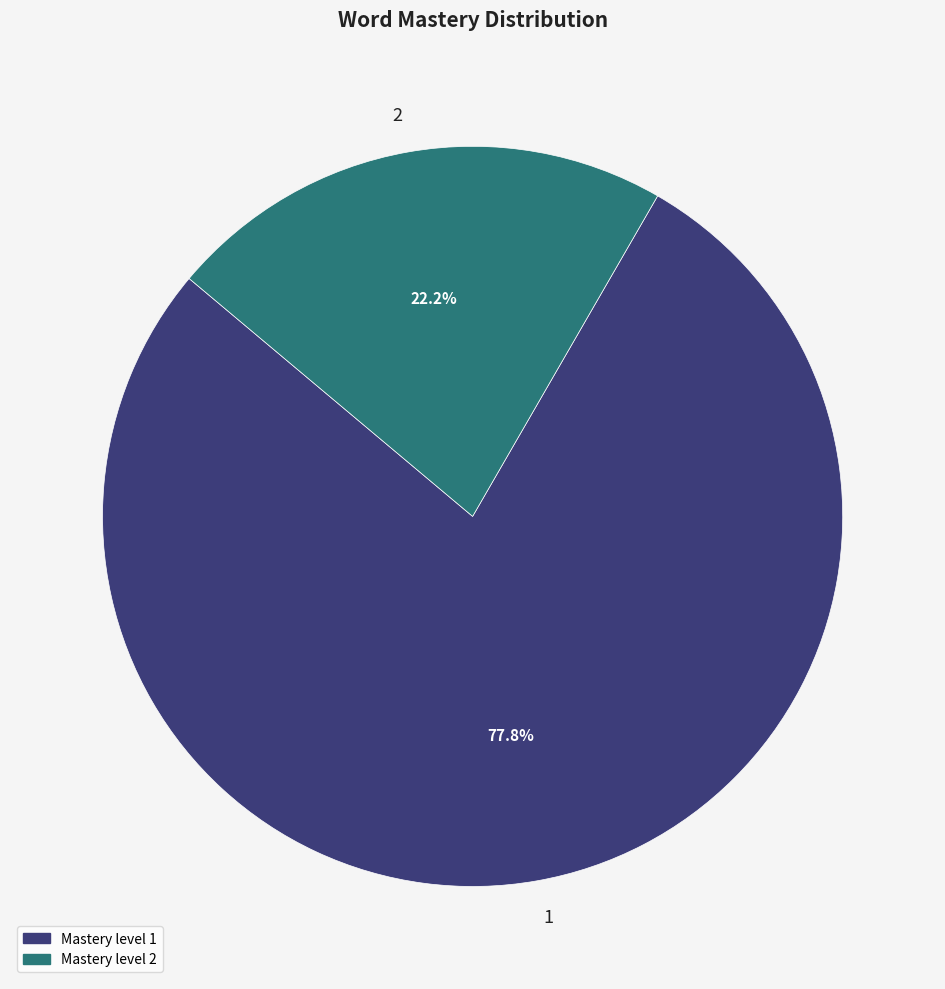

To the nearest percent, what is the difference between the largest and smallest slice percentages?

56%